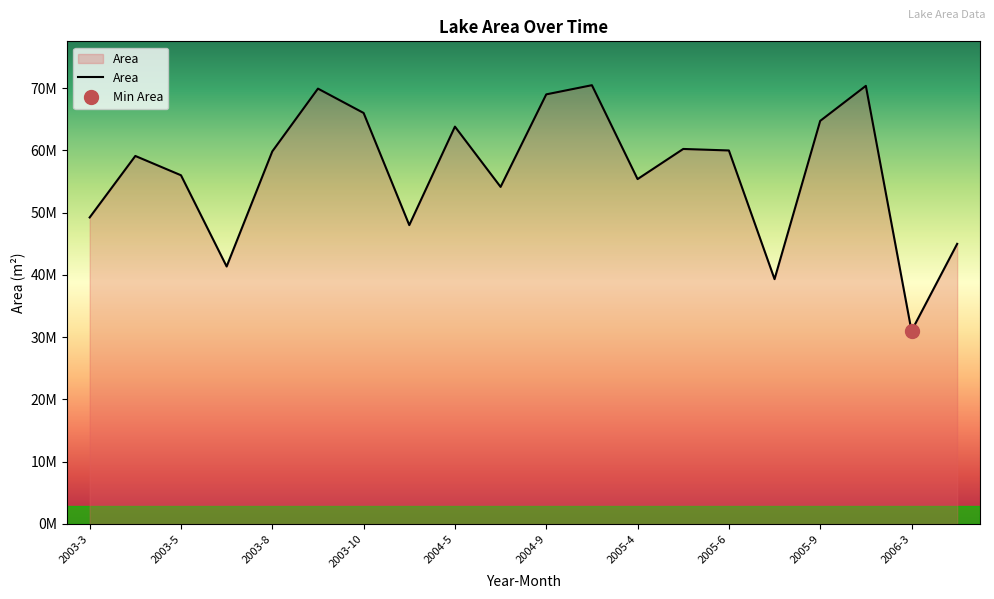

How many categories are shown in the chart?

20